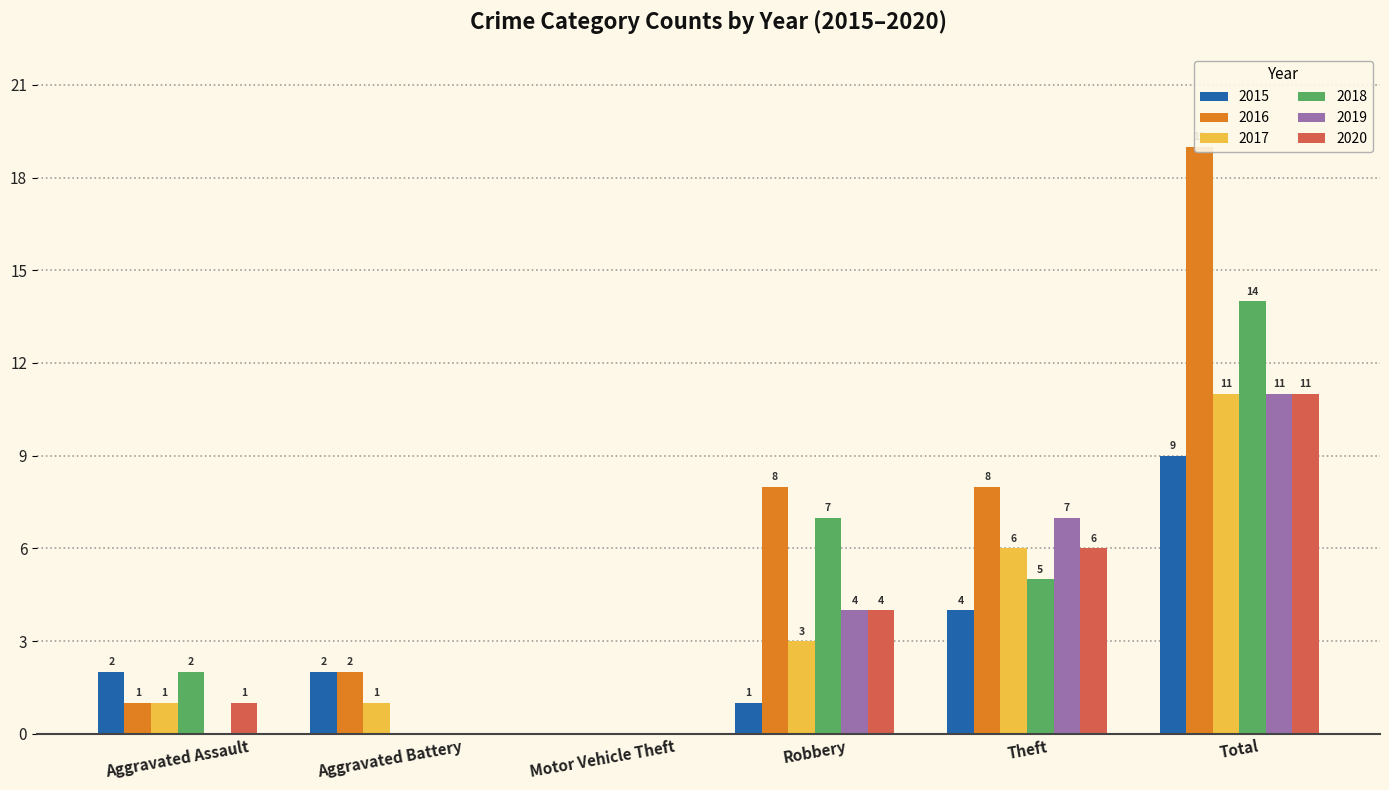

Reading left to right, list all the values displayed in this chart.

2015: 2	2	0	1	4	9
2016: 1	2	0	8	8	19
2017: 1	1	0	3	6	11
2018: 2	0	0	7	5	14
2019: 0	0	0	4	7	11
2020: 1	0	0	4	6	11